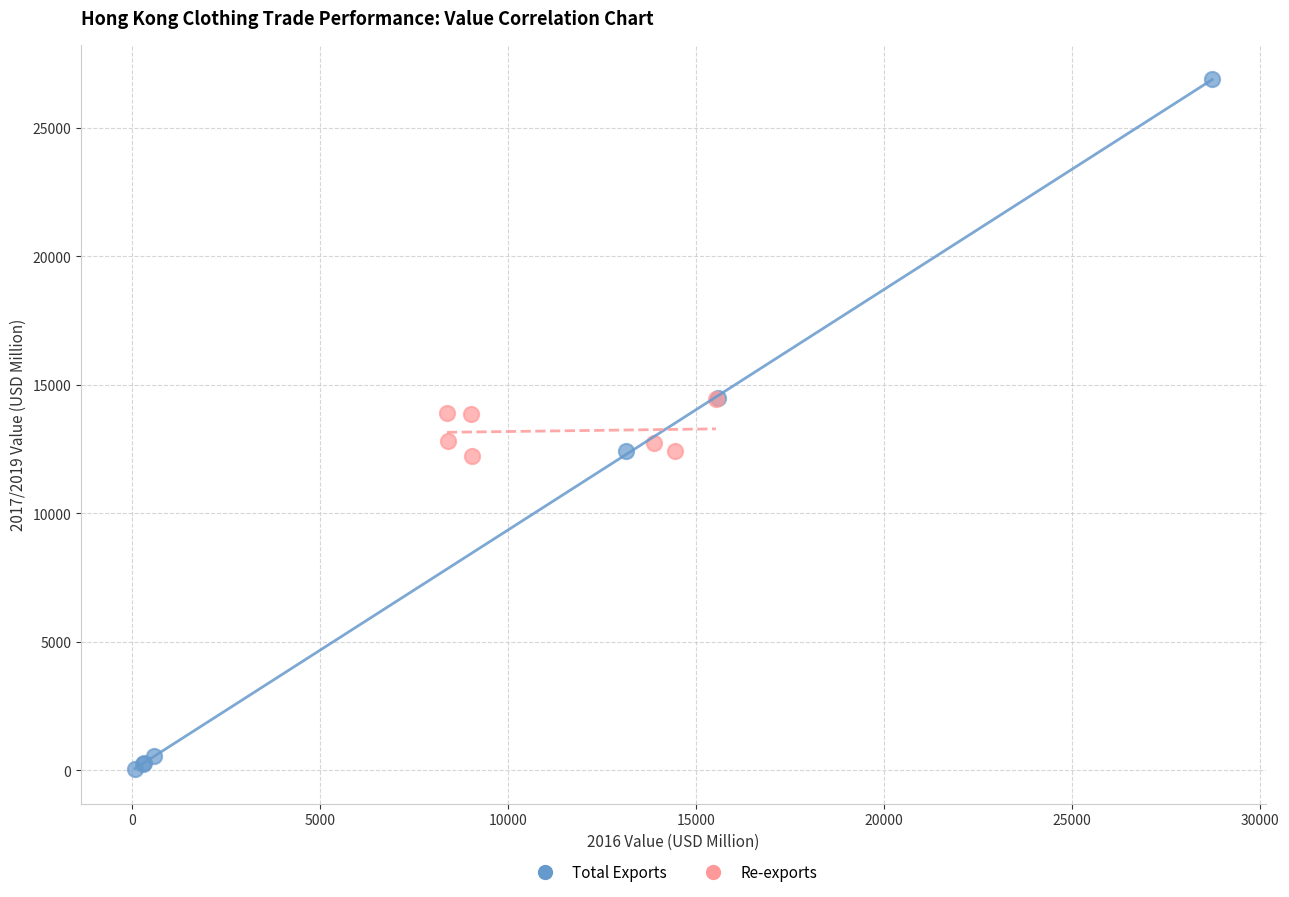

Which series contains the lowest Y value?

Total Exports